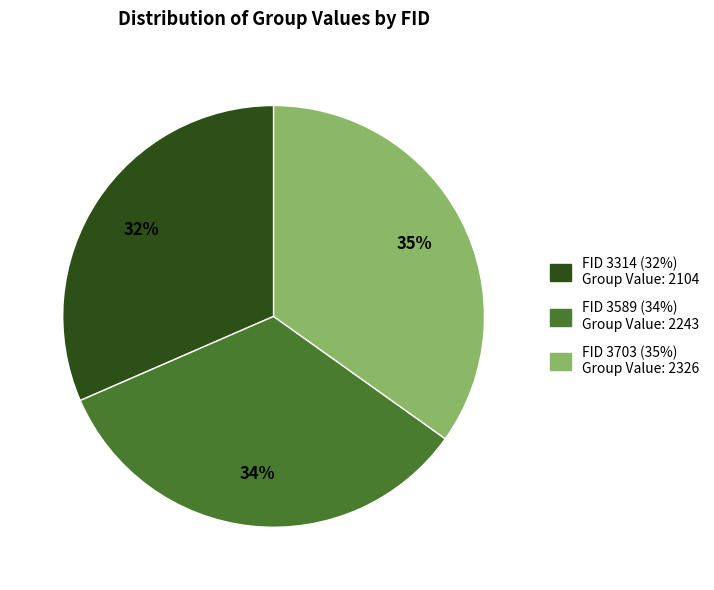

To the nearest percent, what is the difference between the largest and smallest slice percentages?

3%